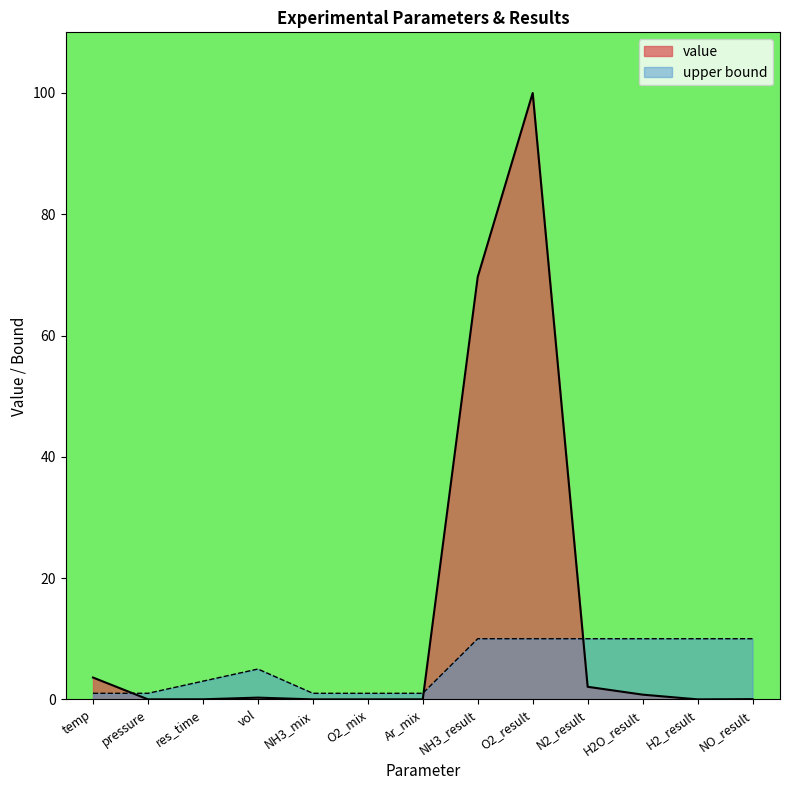

At which category does upper bound reach its first local peak?

vol